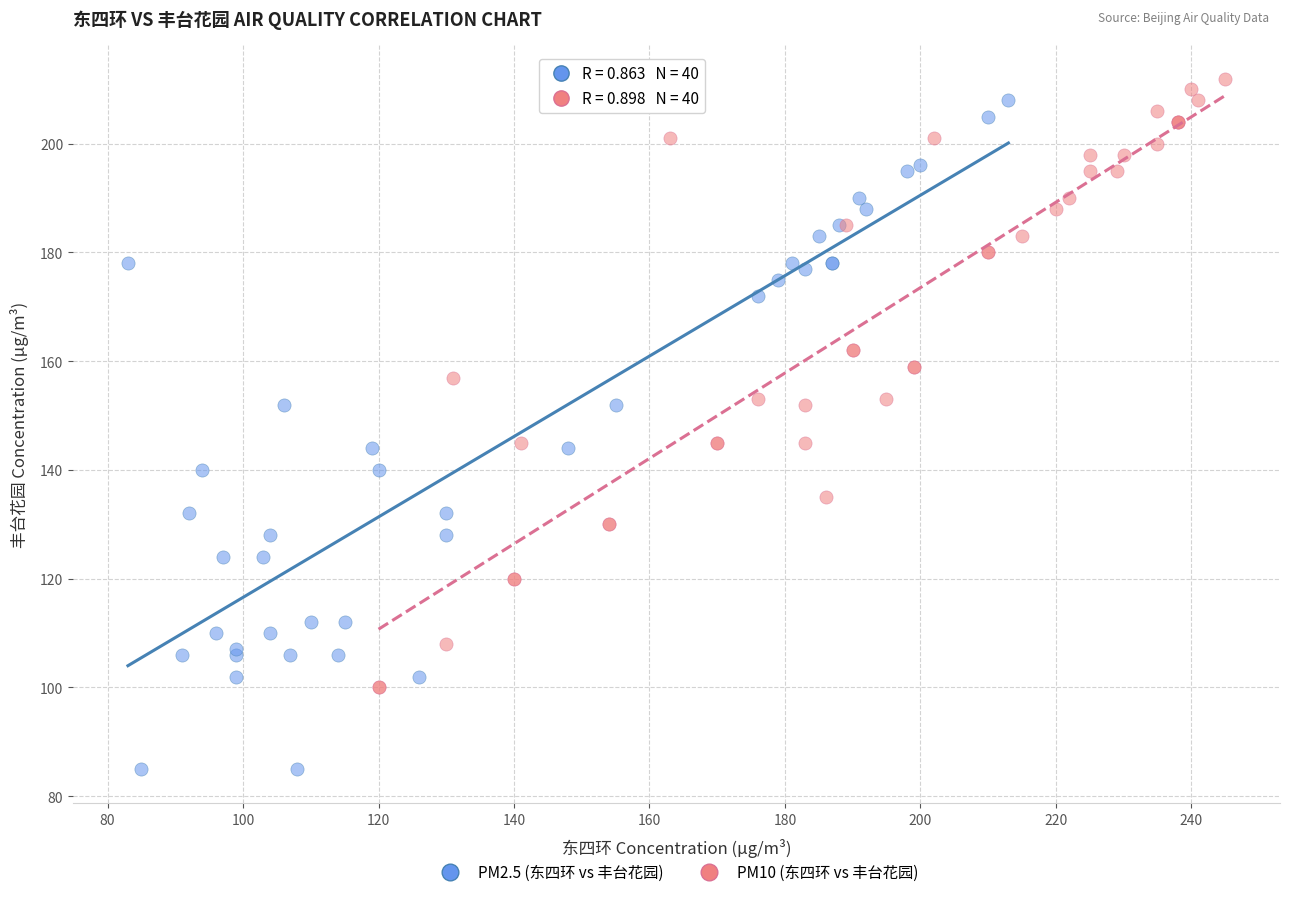

Which series reaches the maximum Y coordinate?

PM10 (东四环 vs 丰台花园)